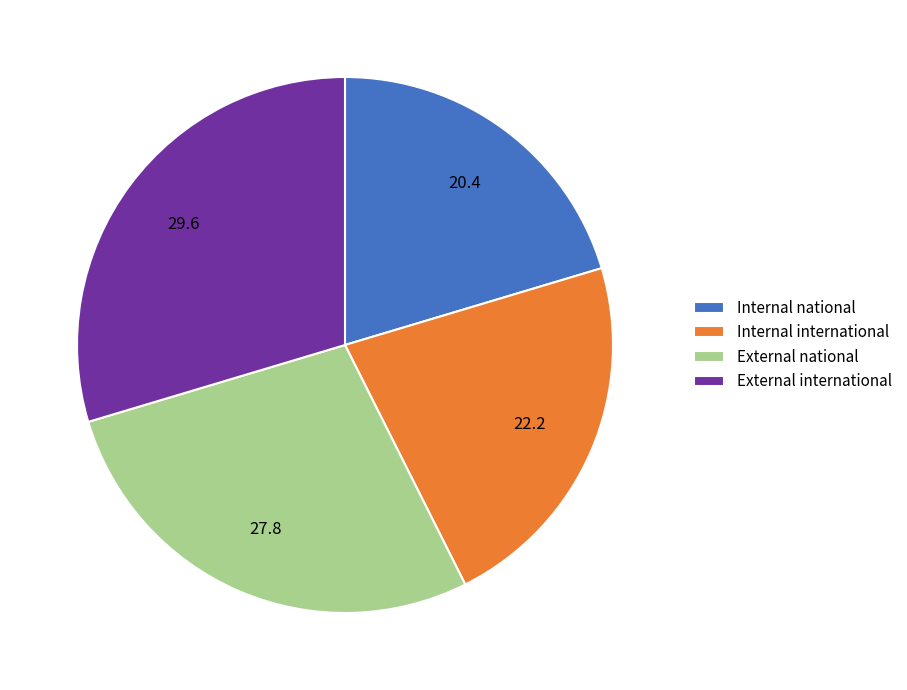

Which category has the biggest portion of the pie?

External international